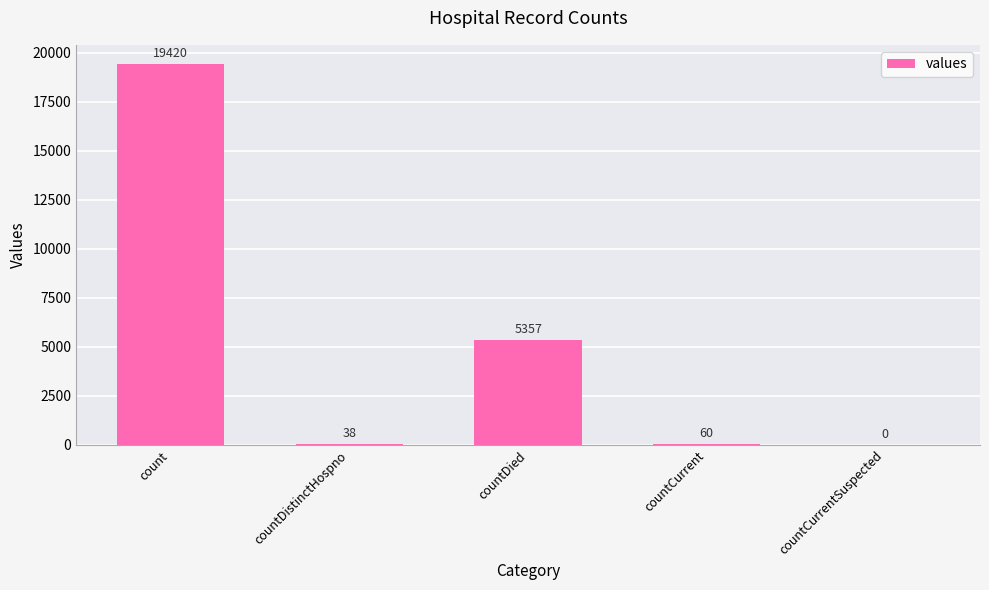

How many values are above zero?

4